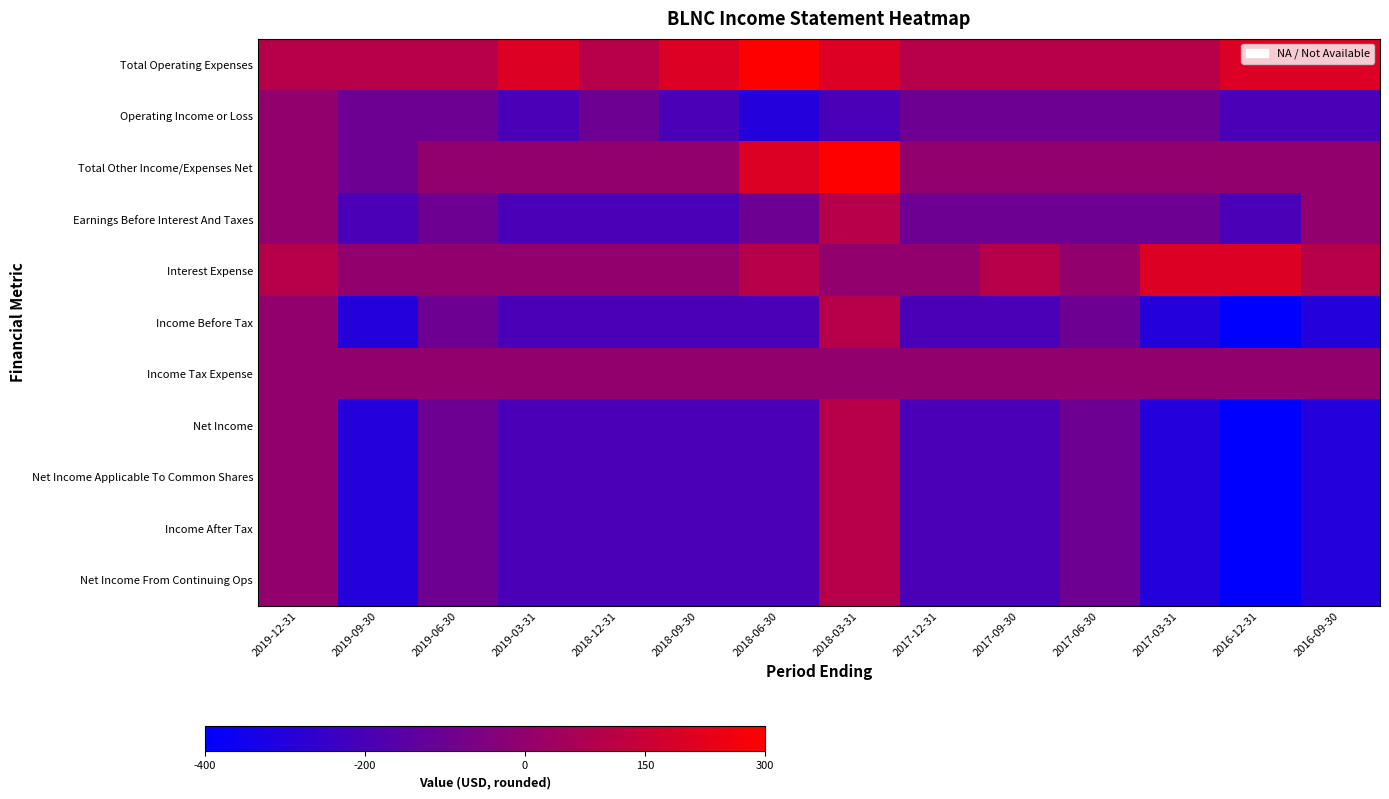

Reading left to right, transcribe all the data shown in this chart.

Total Operating Expenses: 2019-12-31=100	2019-09-30=100	2019-06-30=100	2019-03-31=200	2018-12-31=100	2018-09-30=200	2018-06-30=300	2018-03-31=200	2017-12-31=100	2017-09-30=100	2017-06-30=100	2017-03-31=100	2016-12-31=200	2016-09-30=200
Operating Income or Loss: 2019-12-31=0	2019-09-30=-100	2019-06-30=-100	2019-03-31=-200	2018-12-31=-100	2018-09-30=-200	2018-06-30=-300	2018-03-31=-200	2017-12-31=-100	2017-09-30=-100	2017-06-30=-100	2017-03-31=-100	2016-12-31=-200	2016-09-30=-200
Total Other Income/Expenses Net: 2019-12-31=0	2019-09-30=-100	2019-06-30=0	2019-03-31=0	2018-12-31=0	2018-09-30=0	2018-06-30=200	2018-03-31=300	2017-12-31=0	2017-09-30=0	2017-06-30=0	2017-03-31=0	2016-12-31=0	2016-09-30=0
Earnings Before Interest And Taxes: 2019-12-31=0	2019-09-30=-200	2019-06-30=-100	2019-03-31=-200	2018-12-31=-200	2018-09-30=-200	2018-06-30=-100	2018-03-31=100	2017-12-31=-100	2017-09-30=-100	2017-06-30=-100	2017-03-31=-100	2016-12-31=-200	2016-09-30=0
Interest Expense: 2019-12-31=100	2019-09-30=0	2019-06-30=0	2019-03-31=0	2018-12-31=0	2018-09-30=0	2018-06-30=100	2018-03-31=0	2017-12-31=0	2017-09-30=100	2017-06-30=0	2017-03-31=200	2016-12-31=200	2016-09-30=100
Income Before Tax: 2019-12-31=0	2019-09-30=-300	2019-06-30=-100	2019-03-31=-200	2018-12-31=-200	2018-09-30=-200	2018-06-30=-200	2018-03-31=100	2017-12-31=-200	2017-09-30=-200	2017-06-30=-100	2017-03-31=-300	2016-12-31=-400	2016-09-30=-300
Income Tax Expense: 2019-12-31=0	2019-09-30=0	2019-06-30=0	2019-03-31=0	2018-12-31=0	2018-09-30=0	2018-06-30=0	2018-03-31=0	2017-12-31=0	2017-09-30=0	2017-06-30=0	2017-03-31=0	2016-12-31=0	2016-09-30=0
Net Income: 2019-12-31=0	2019-09-30=-300	2019-06-30=-100	2019-03-31=-200	2018-12-31=-200	2018-09-30=-200	2018-06-30=-200	2018-03-31=100	2017-12-31=-200	2017-09-30=-200	2017-06-30=-100	2017-03-31=-300	2016-12-31=-400	2016-09-30=-300
Net Income Applicable To Common Shares: 2019-12-31=0	2019-09-30=-300	2019-06-30=-100	2019-03-31=-200	2018-12-31=-200	2018-09-30=-200	2018-06-30=-200	2018-03-31=100	2017-12-31=-200	2017-09-30=-200	2017-06-30=-100	2017-03-31=-300	2016-12-31=-400	2016-09-30=-300
Income After Tax: 2019-12-31=0	2019-09-30=-300	2019-06-30=-100	2019-03-31=-200	2018-12-31=-200	2018-09-30=-200	2018-06-30=-200	2018-03-31=100	2017-12-31=-200	2017-09-30=-200	2017-06-30=-100	2017-03-31=-300	2016-12-31=-400	2016-09-30=-300
Net Income From Continuing Ops: 2019-12-31=0	2019-09-30=-300	2019-06-30=-100	2019-03-31=-200	2018-12-31=-200	2018-09-30=-200	2018-06-30=-200	2018-03-31=100	2017-12-31=-200	2017-09-30=-200	2017-06-30=-100	2017-03-31=-300	2016-12-31=-400	2016-09-30=-300